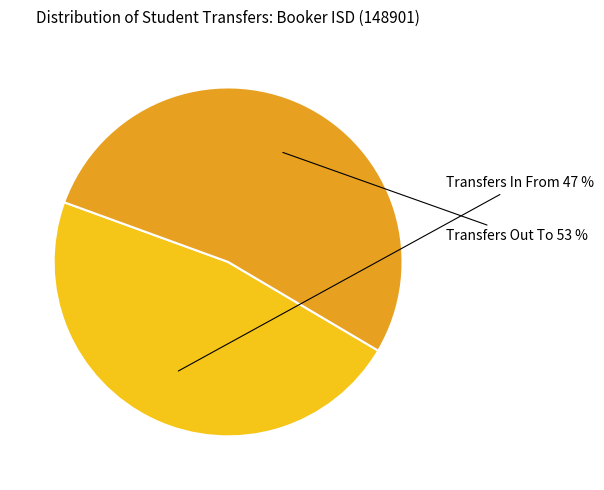

Does any single category account for the majority?

Yes